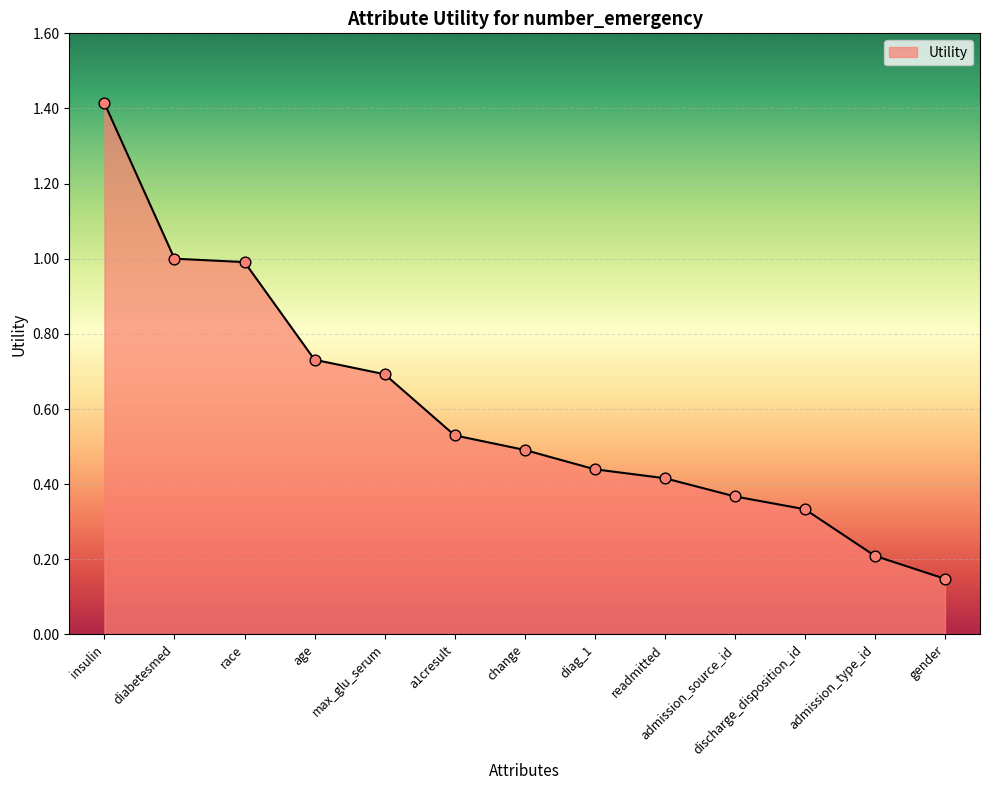

Between gender and readmitted, which is larger?

readmitted